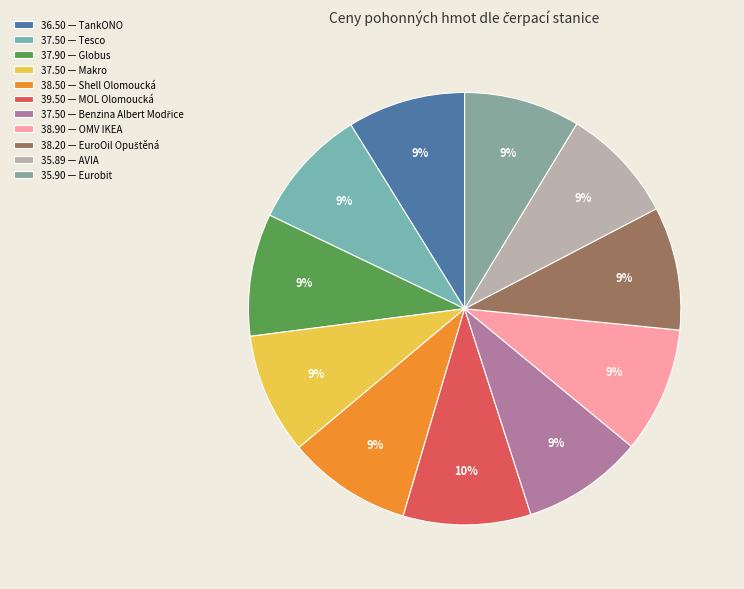

Count the number of slices in the pie.

11